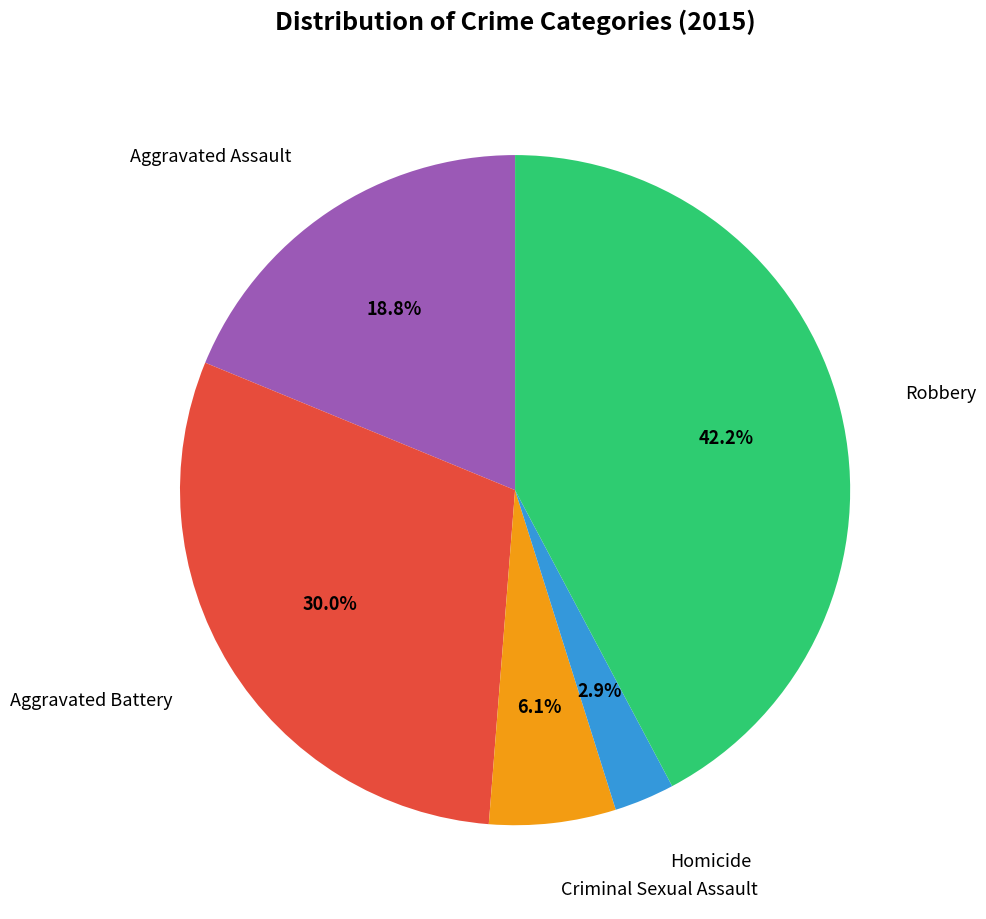

Does any single category account for the majority?

No